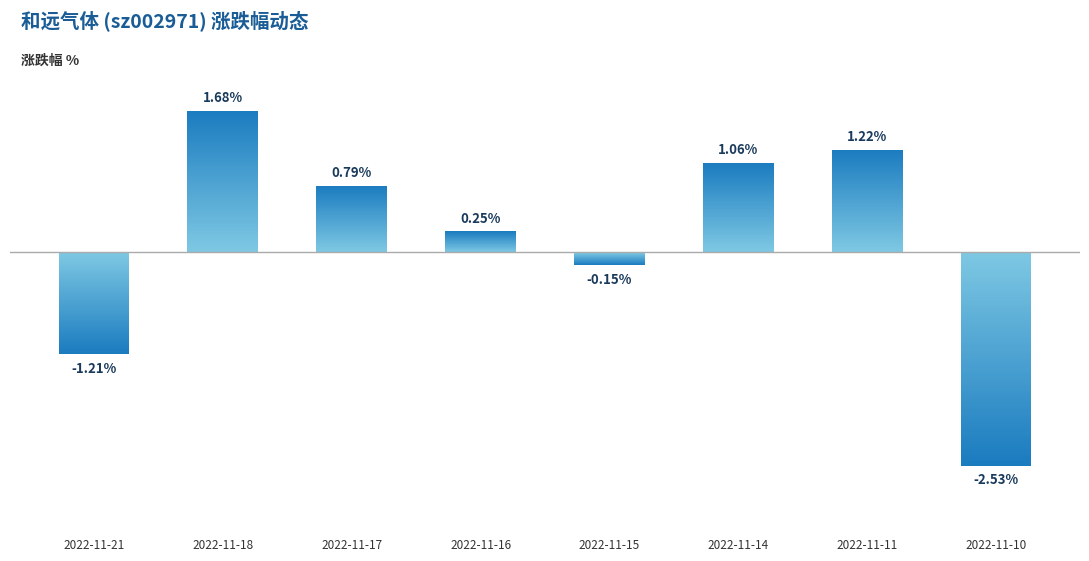

How many data points are less than 0?

3